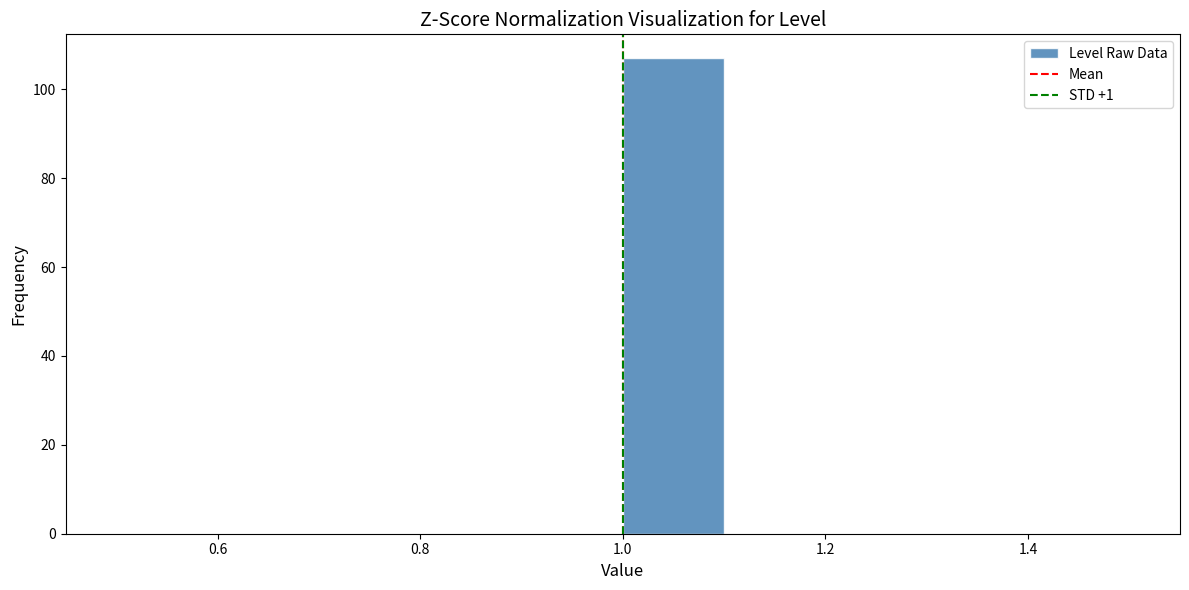

Reading left to right, transcribe this chart: for each bar, give the range it covers on the x-axis and its height. The values are not printed on the chart, so give them approximately, as read against the axis.

0.5 to 0.6: 0
0.6 to 0.7: 0
0.7 to 0.8: 0
0.8 to 0.9: 0
0.9 to 1.0: 0
1.0 to 1.1: 108
1.1 to 1.2: 0
1.2 to 1.3: 0
1.3 to 1.4: 0
1.4 to 1.5: 0